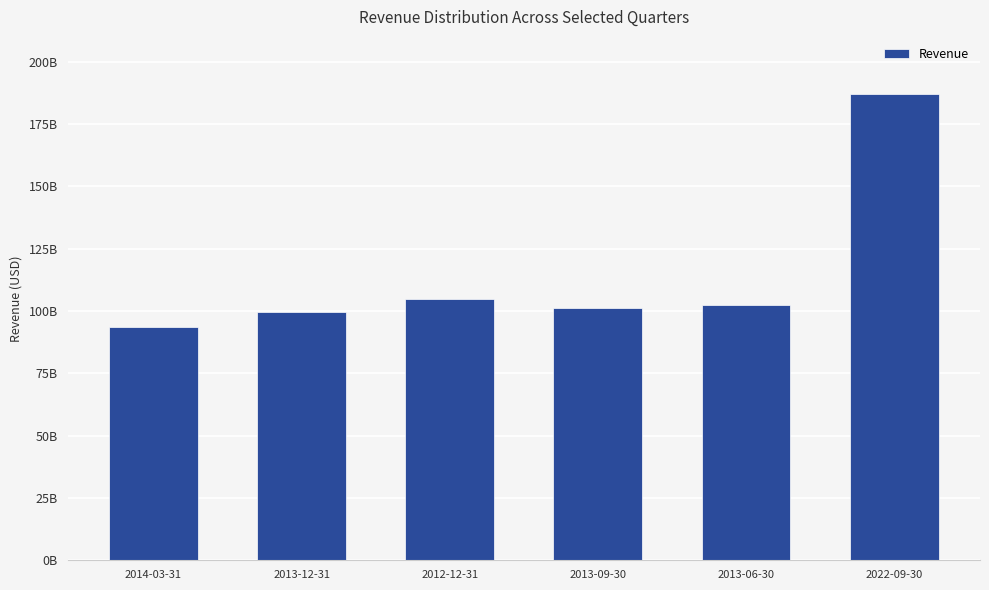

What is the maximum value shown in the chart?

186999000000